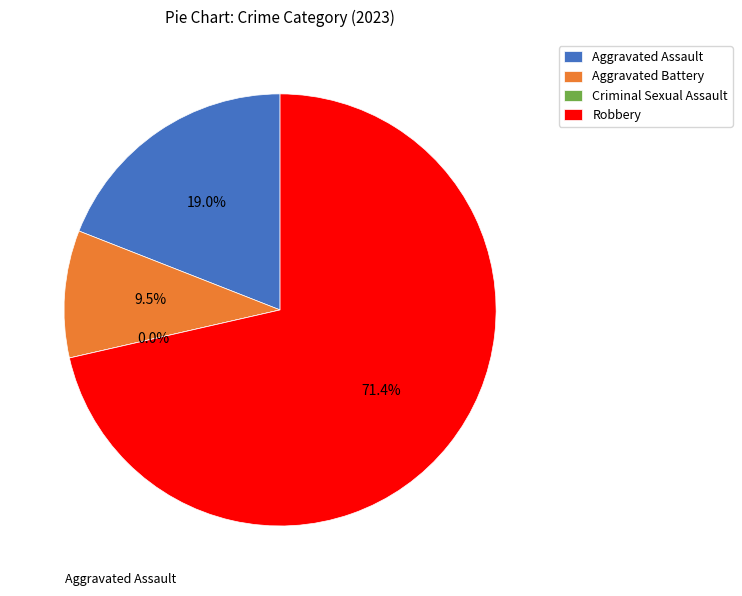

Rank the categories by value from lowest to highest.

Criminal Sexual Assault, Aggravated Battery, Aggravated Assault, Robbery